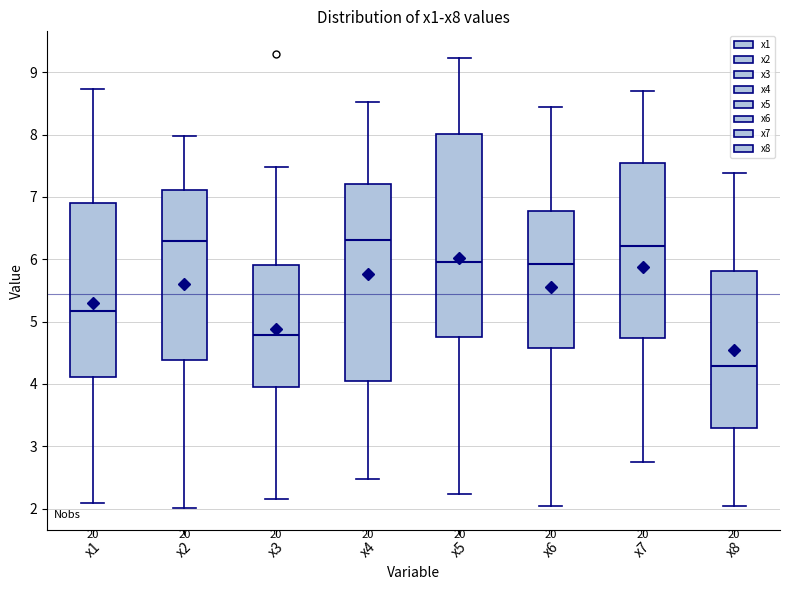

Which box is the tallest, from its lower edge to its upper edge?

x5